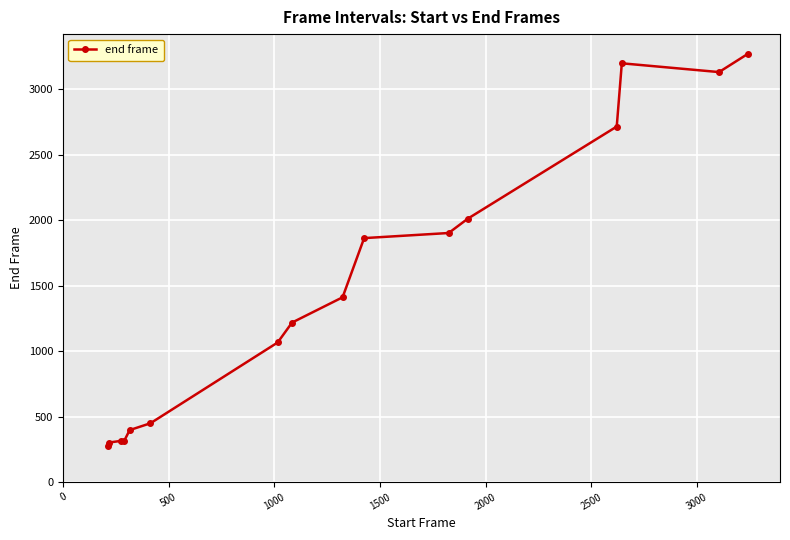

How many data points are less than 1411?

8